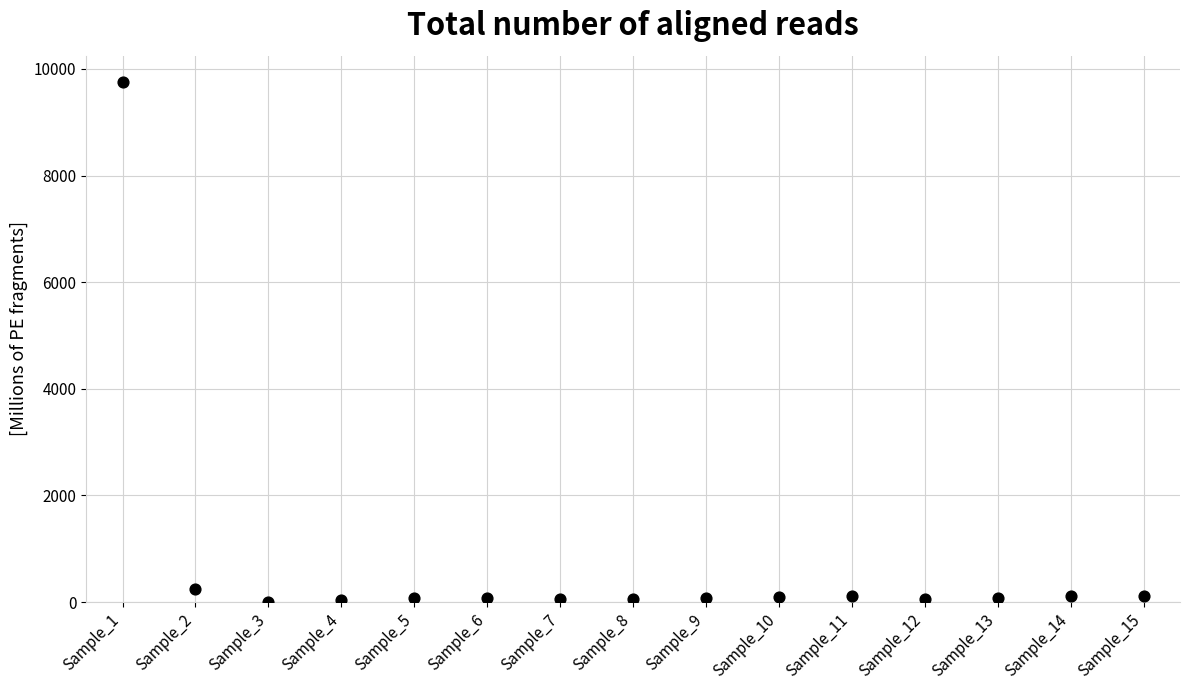

What Y value in the scatter plot is closest to 4879?

241